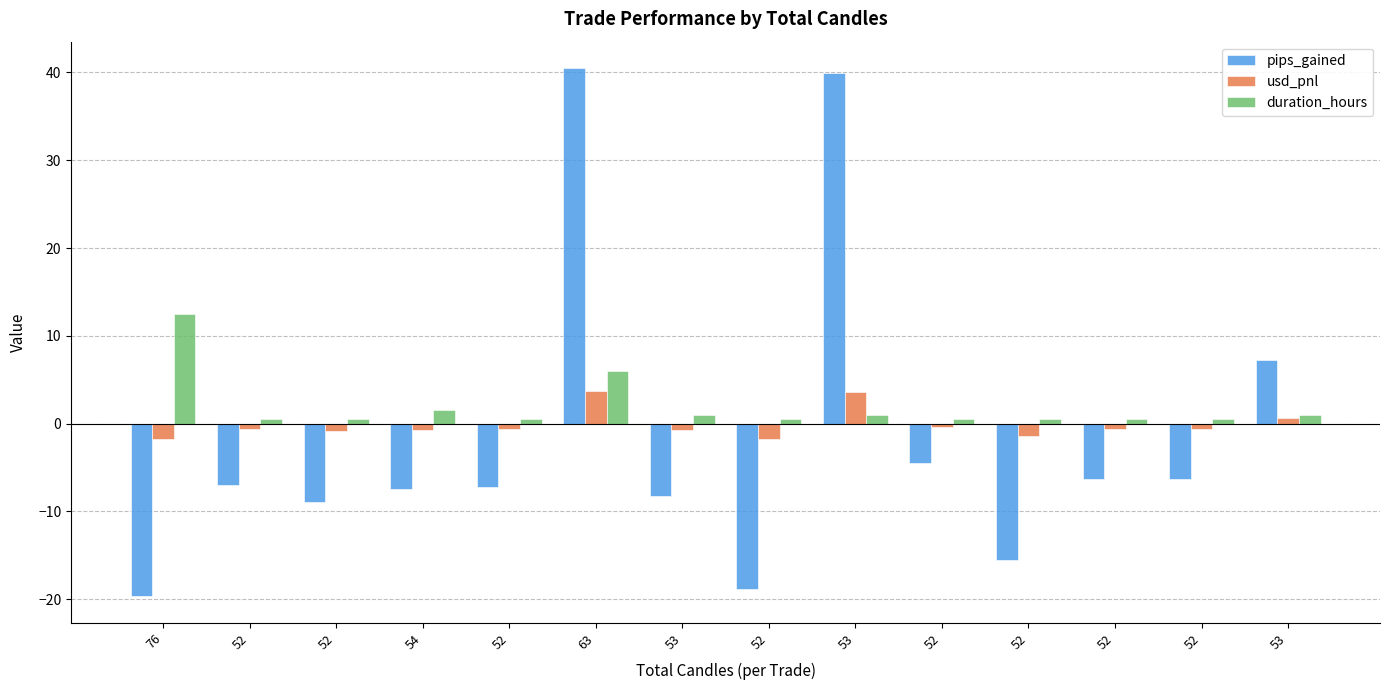

Reading right to left, list all the values displayed in this chart.

pips_gained: 7.2	-6.3	-6.3	-15.6	-4.5	39.9	-18.8	-8.2	40.5	-7.2	-7.5	-8.9	-7.0	-19.7
usd_pnl: 0.7	-0.6	-0.6	-1.4	-0.4	3.6	-1.7	-0.7	3.7	-0.7	-0.7	-0.8	-0.6	-1.8
duration_hours: 1.0	0.5	0.5	0.5	0.5	1.0	0.5	1.0	6.0	0.5	1.5	0.5	0.5	12.5